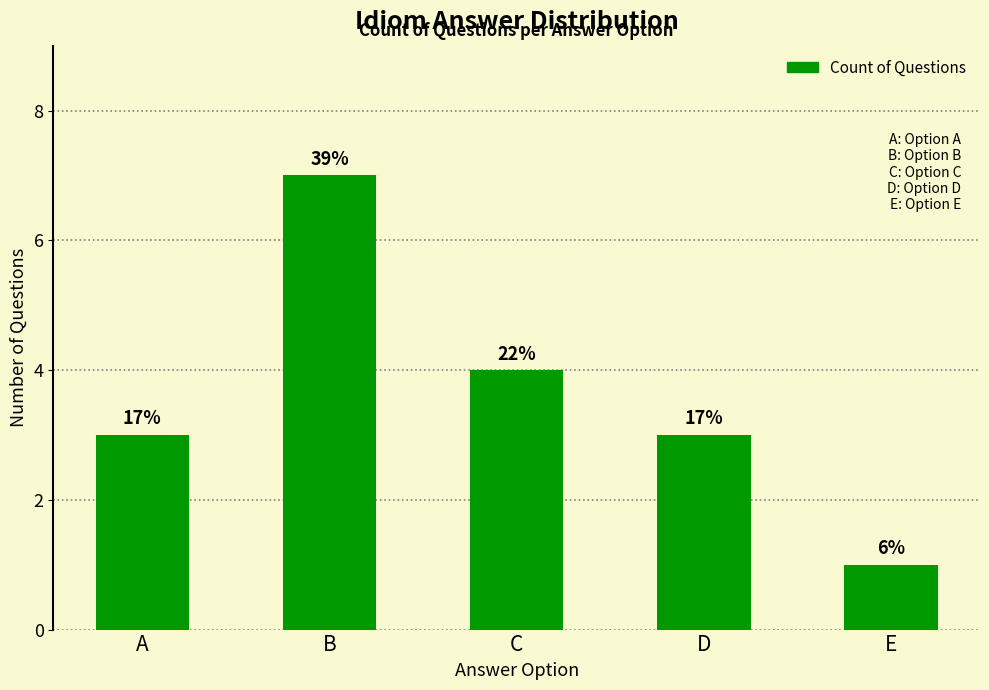

List the labels in order of value, largest first.

B, C, A, D, E